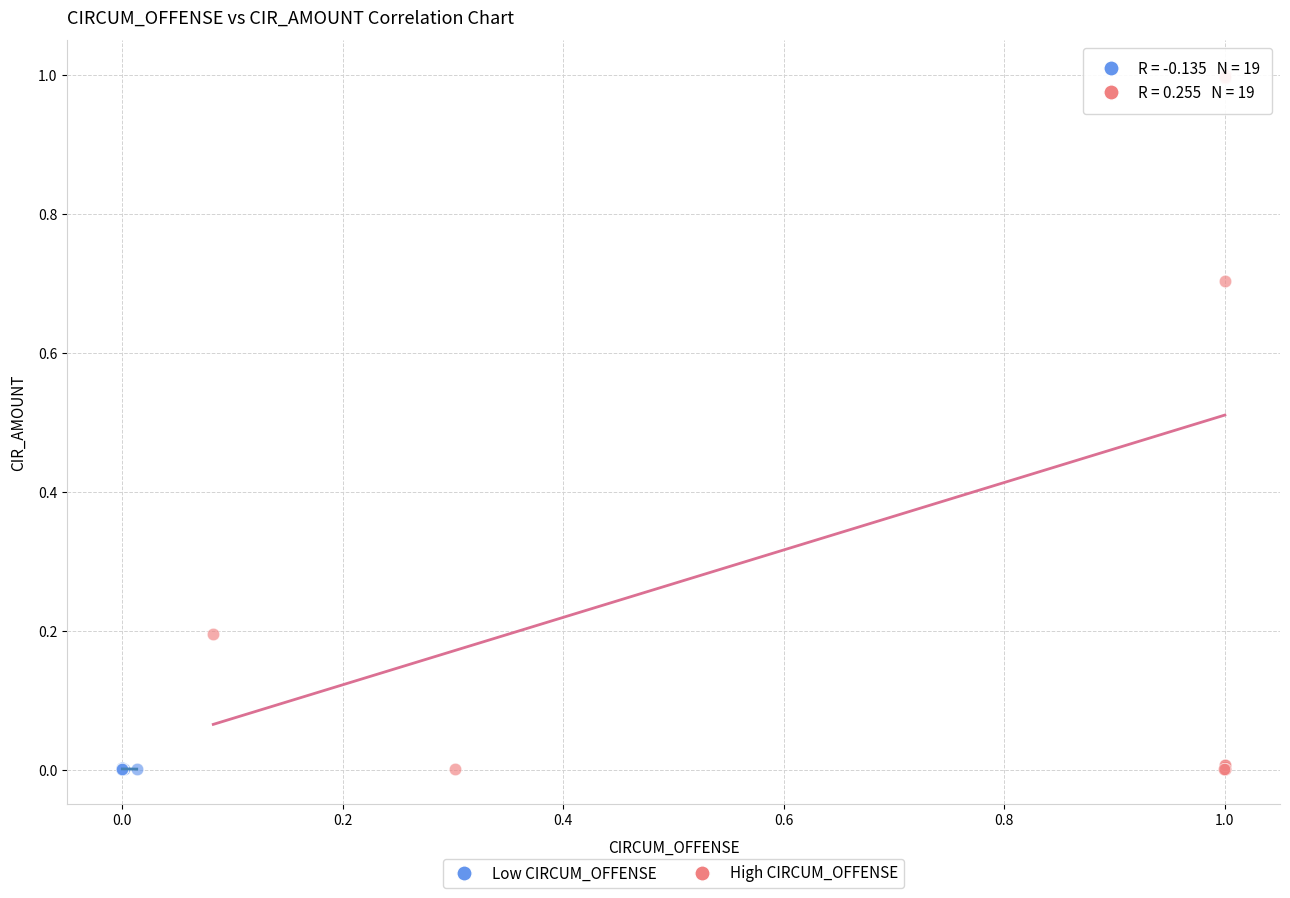

Which series has the largest Y range (max minus min)?

High CIRCUM_OFFENSE